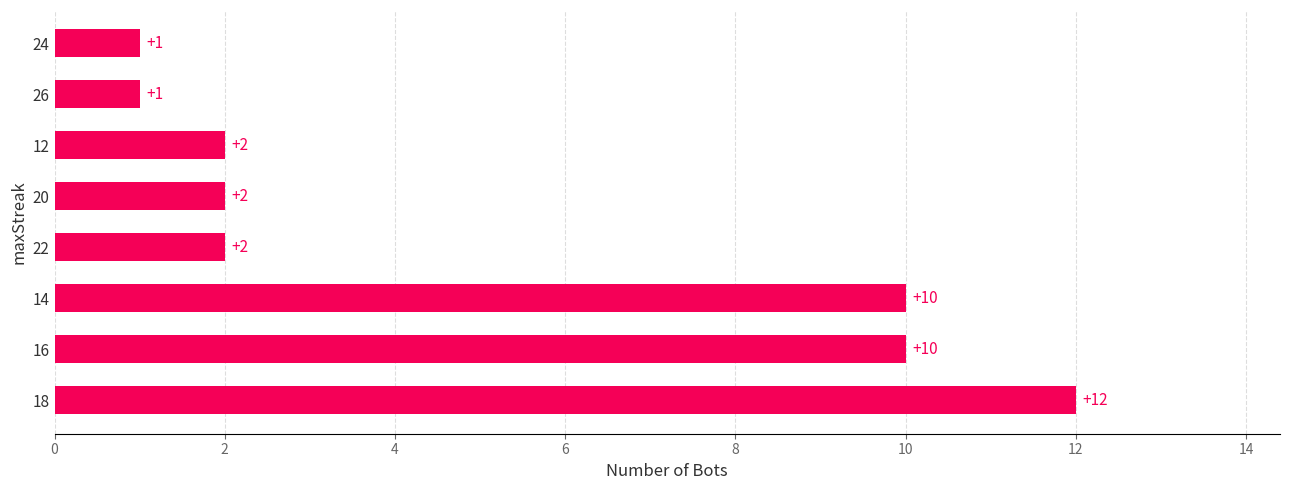

What is the average value?

5